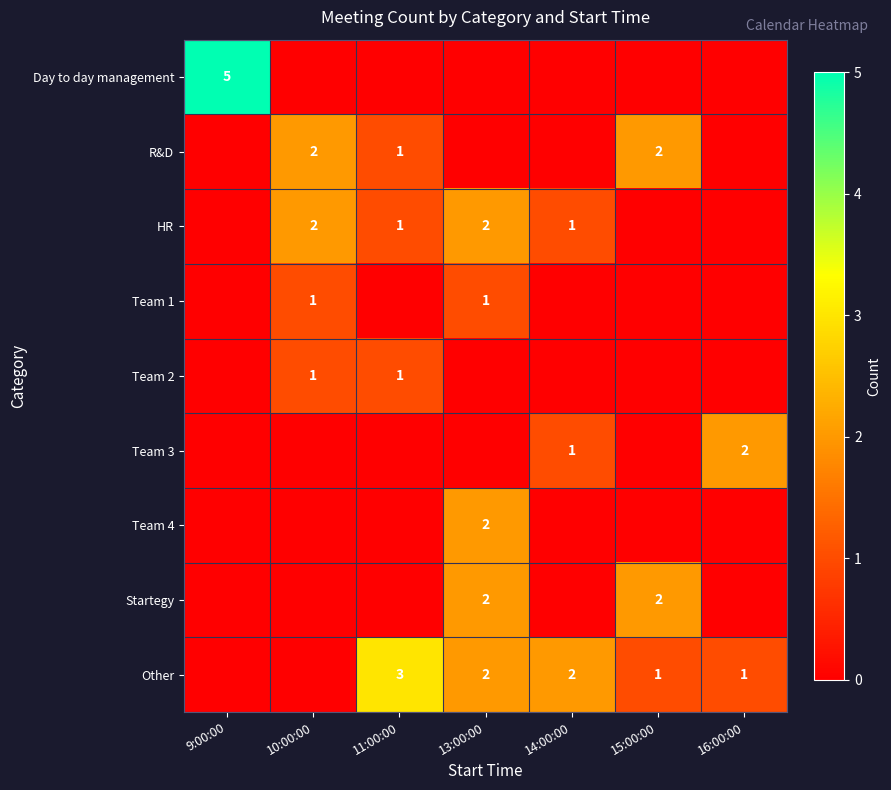

Rank the series by their maximum value, from lowest to highest.

Team 1, Team 2, R&D, HR, Team 3, Team 4, Startegy, Other, Day to day management